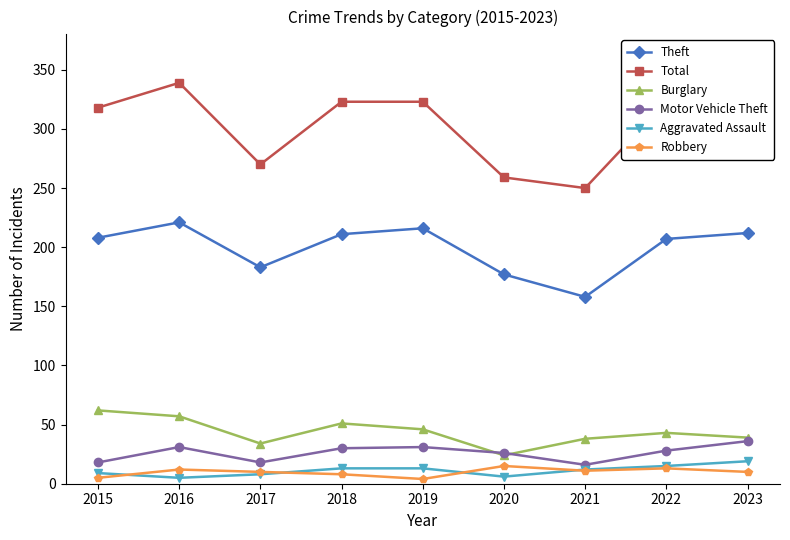

What is the total value across all series at 2016?

665